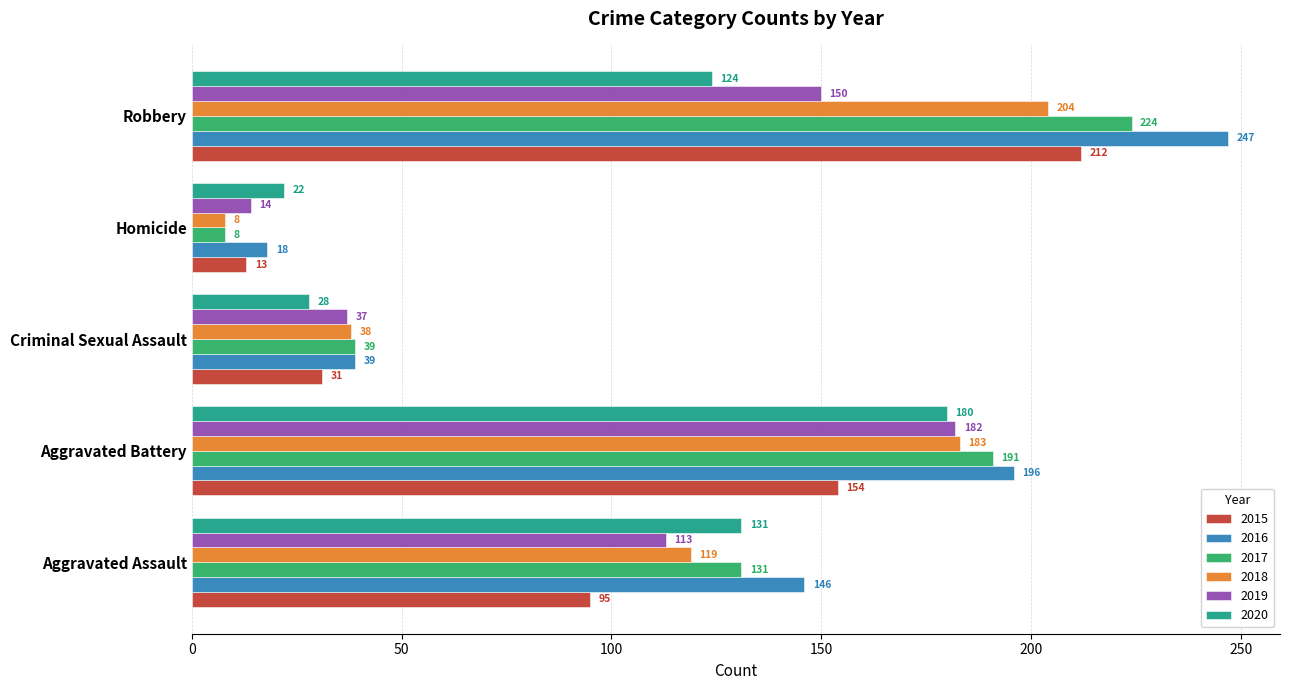

List the labels in order of 2019 value, largest first.

Aggravated Battery, Robbery, Aggravated Assault, Criminal Sexual Assault, Homicide